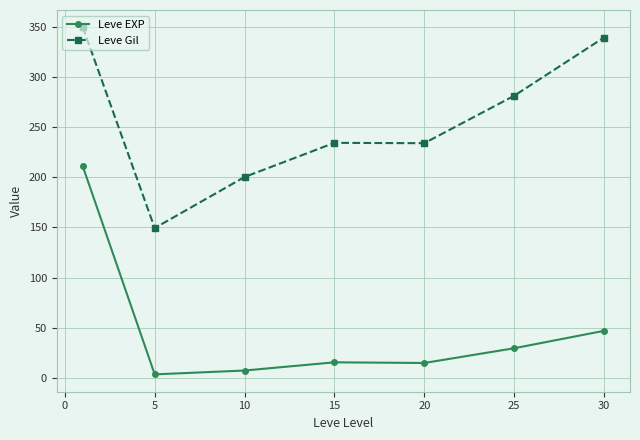

At how many categories does at least one series exceed 194?

6